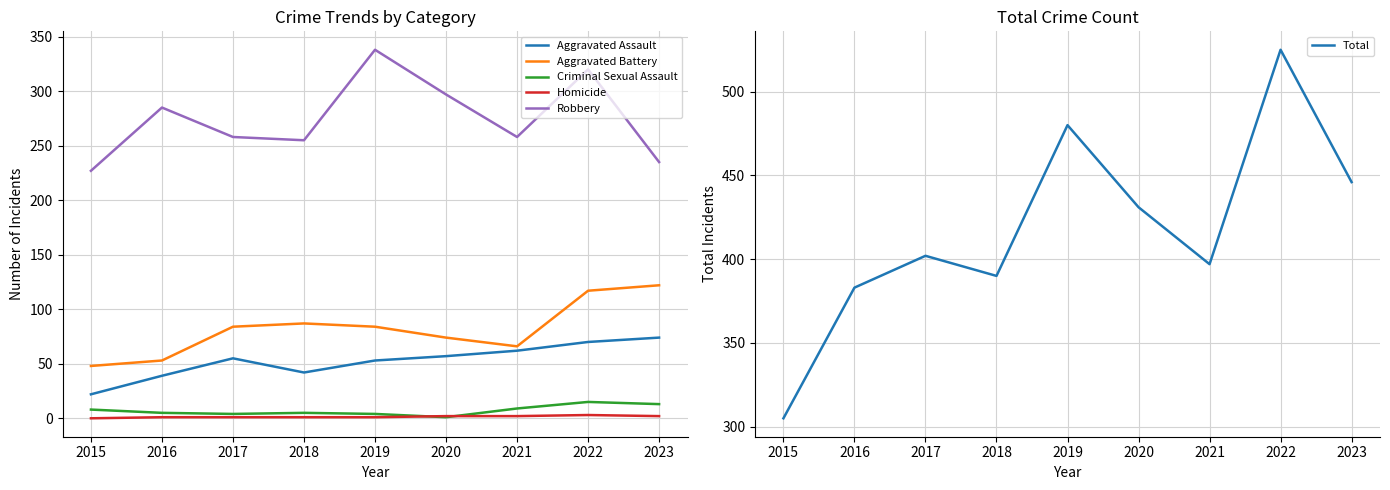

Reading left to right, list all the values displayed in this chart.

Aggravated Assault: 22	39	55	42	53	57	62	70	74
Aggravated Battery: 48	53	84	87	84	74	66	117	122
Criminal Sexual Assault: 8	5	4	5	4	1	9	15	13
Homicide: 0	1	1	1	1	2	2	3	2
Robbery: 227	285	258	255	338	297	258	320	235
Total: 305	383	402	390	480	431	397	525	446